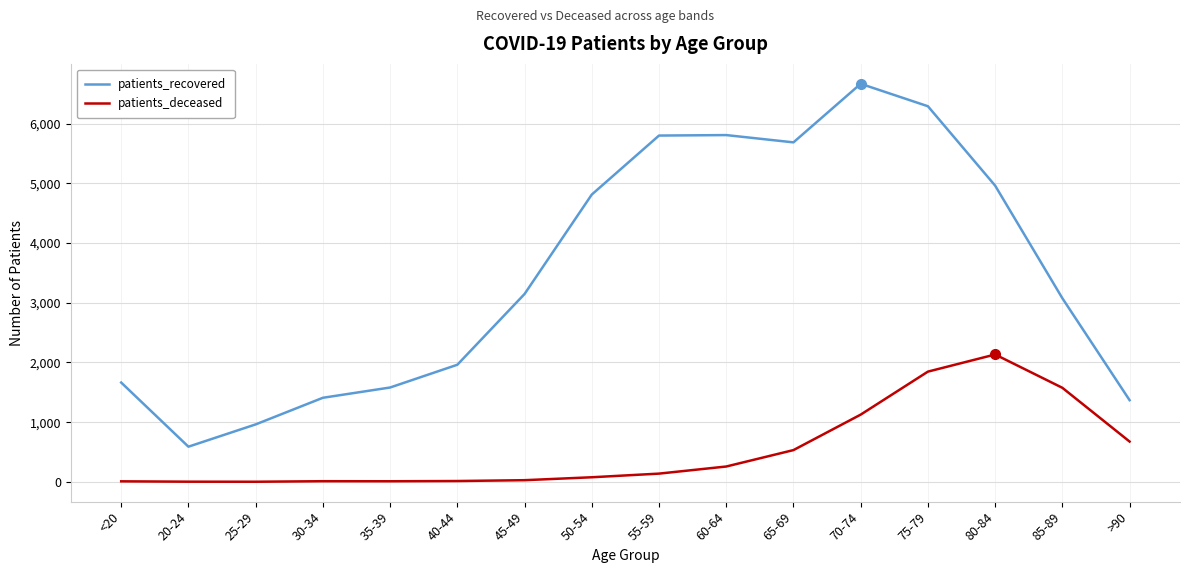

Rank the series at <20 from lowest to highest value.

patients_deceased, patients_recovered